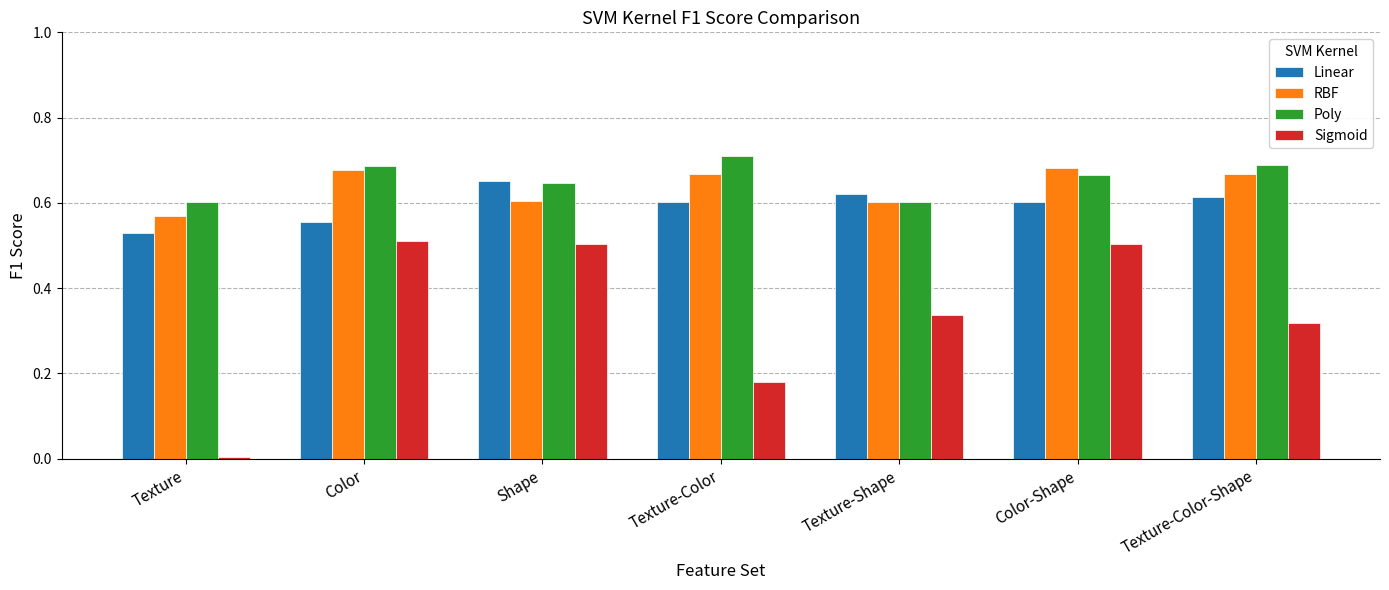

What is the sum of all Sigmoid values?

2.4